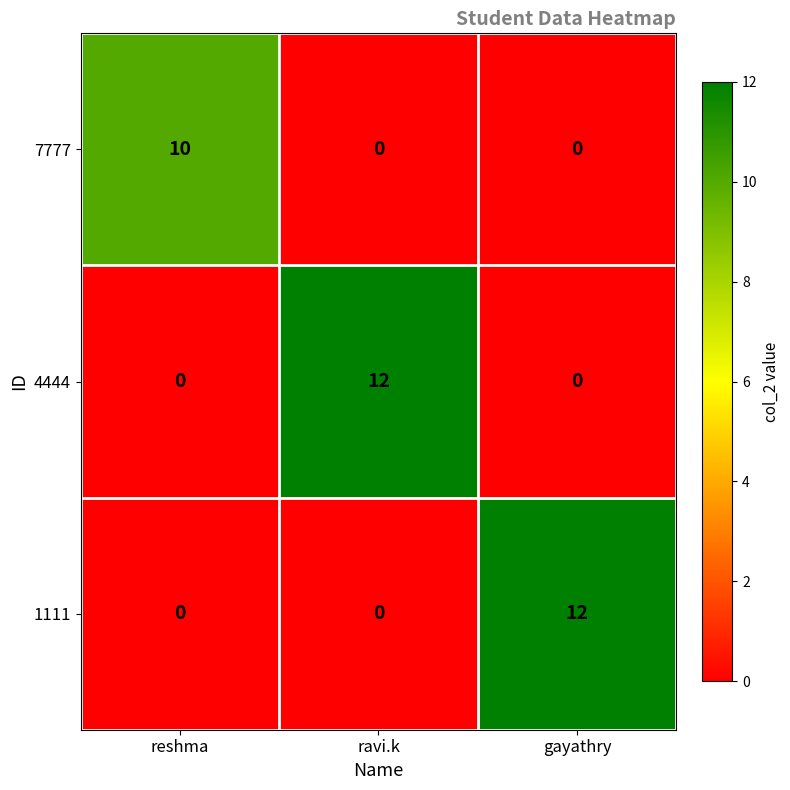

Count the 1111 values in the range 0 to 12.

3